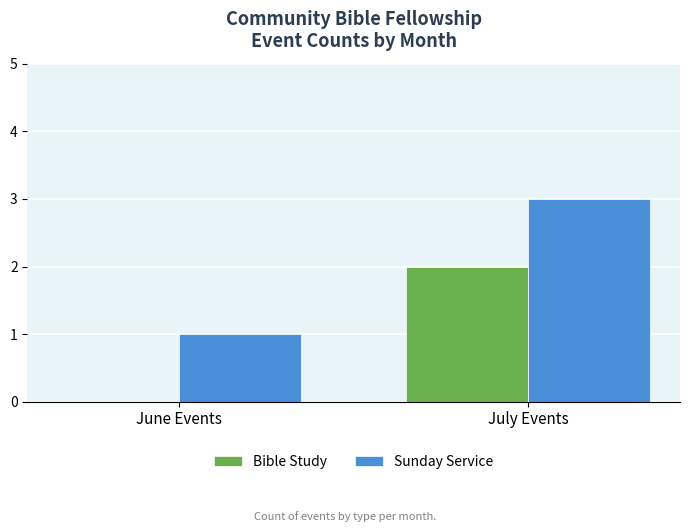

Is the value of Sunday Service at July Events greater than the value of Bible Study at June Events?

Yes